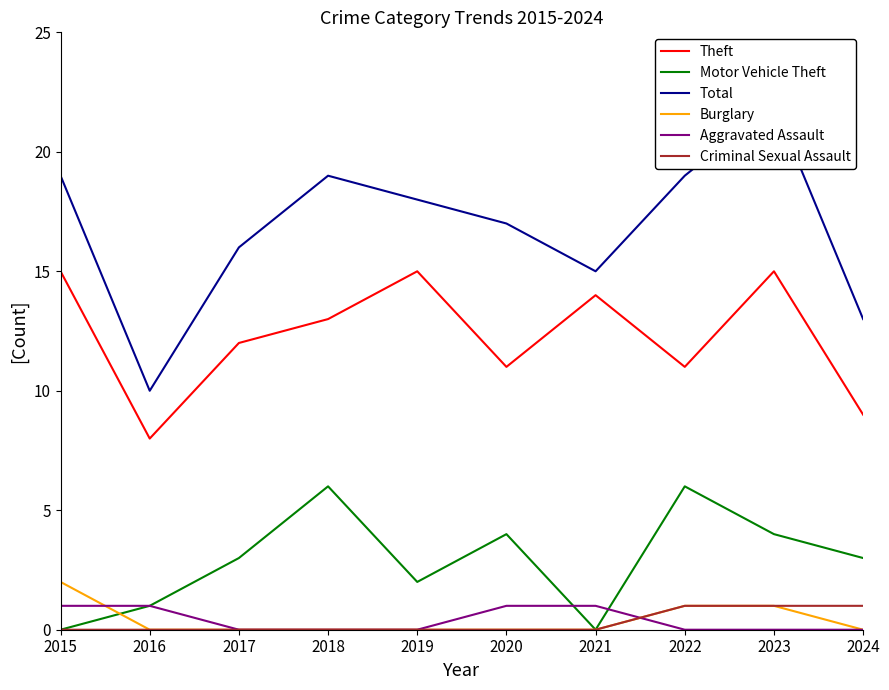

The Theft series shows 19 at 2020. True or false?

False